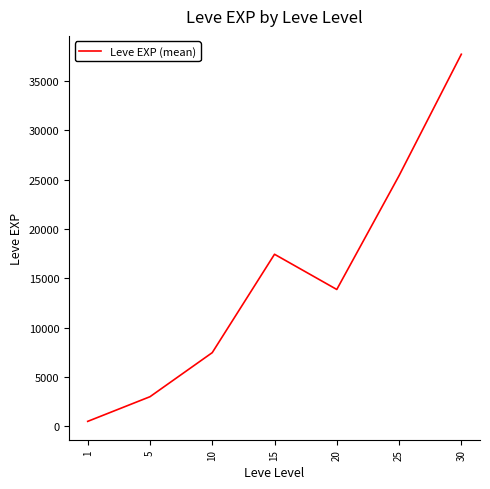

The chart shows a value of 510.2 at 1. True or false?

True